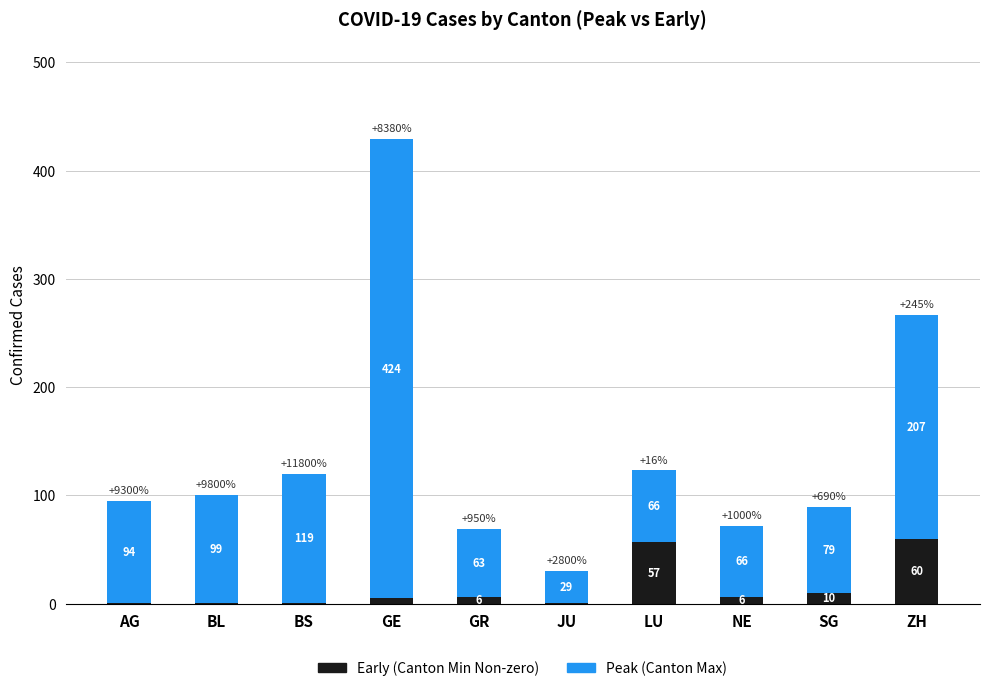

Reading left to right, transcribe the values for Early (Canton Min Non-zero).

AG=1	BL=1	BS=1	GE=5	GR=6	JU=1	LU=57	NE=6	SG=10	ZH=60